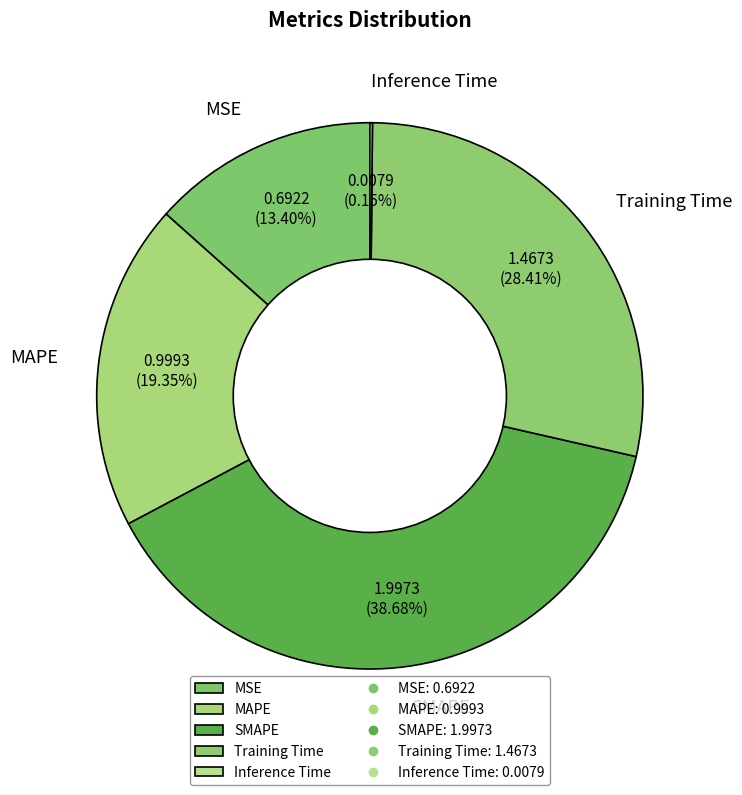

To the nearest percent, what is the combined percentage of MAPE and Training Time?

48%